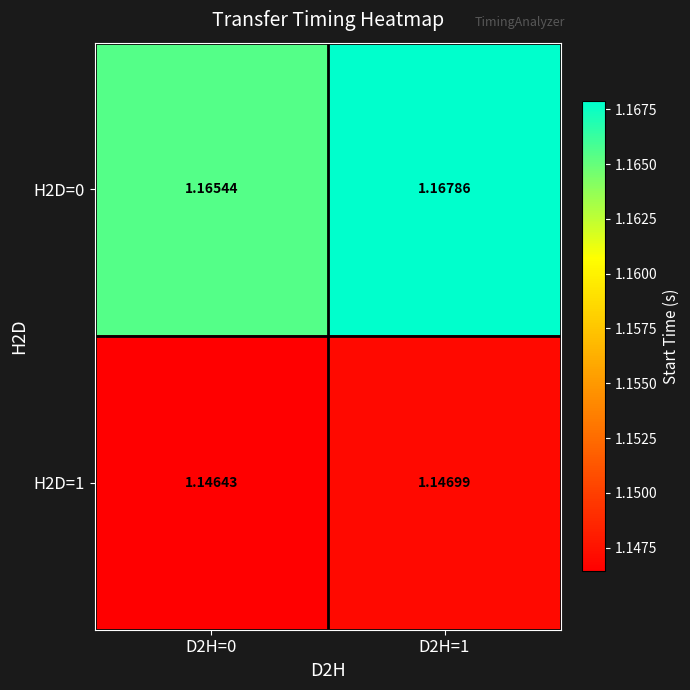

Is the value of H2D=0 at D2H=0 greater than the value of H2D=1 at D2H=1?

Yes